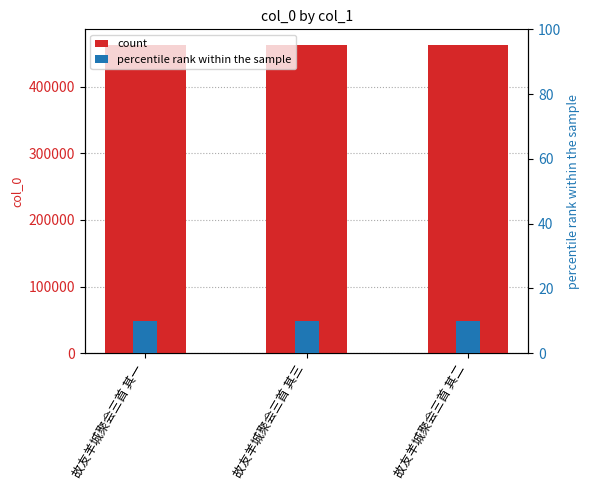

Is the value of col_0 at 故友羊城聚会三首 其一 greater than the value of col_0 accent at 故友羊城聚会三首 其二?

Yes